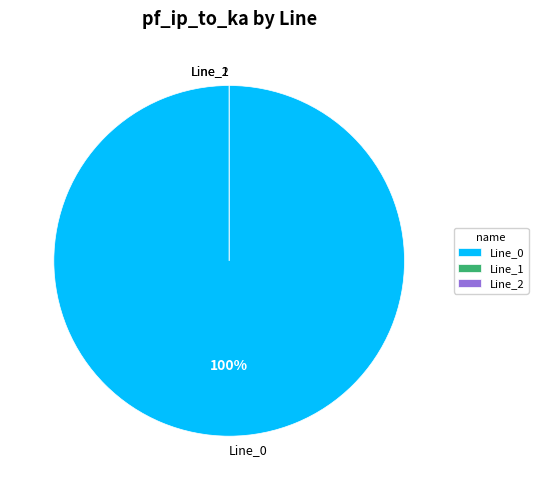

How many segments does this pie chart have?

3